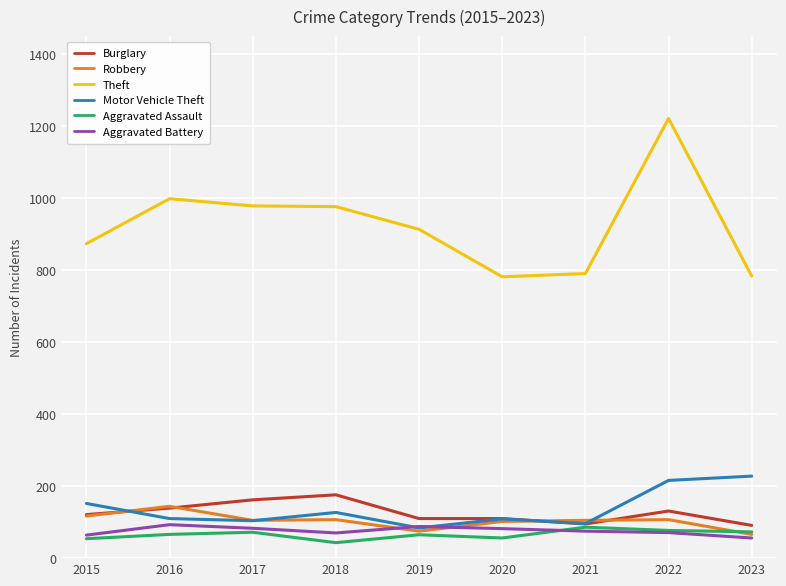

The Aggravated Battery series shows 56 at 2023. True or false?

True